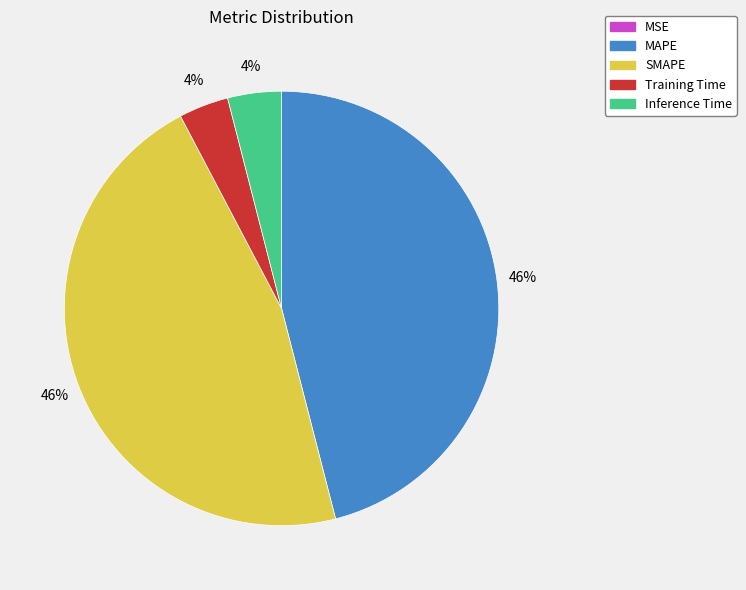

Which has a higher value, MAPE or Training Time?

MAPE